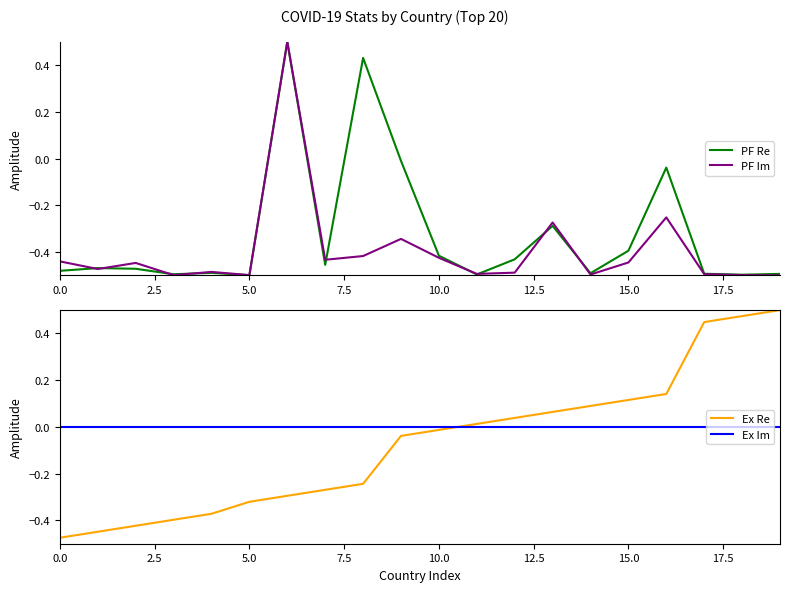

Reading right to left, transcribe all the data shown in this chart.

PF Re: -0.5	-0.5	-0.5	-0.0	-0.4	-0.5	-0.3	-0.4	-0.5	-0.4	-0.0	0.4	-0.5	0.5	-0.5	-0.5	-0.5	-0.5	-0.5	-0.5
PF Im: -0.5	-0.5	-0.5	-0.3	-0.4	-0.5	-0.3	-0.5	-0.5	-0.4	-0.3	-0.4	-0.4	0.5	-0.5	-0.5	-0.5	-0.4	-0.5	-0.4
Ex Re: 0.5	0.5	0.4	0.1	0.1	0.1	0.1	0.0	0.0	-0.0	-0.0	-0.2	-0.3	-0.3	-0.3	-0.4	-0.4	-0.4	-0.4	-0.5
Ex Im: 0.0	0.0	0.0	0.0	0.0	0.0	0.0	0.0	0.0	0.0	0.0	0.0	0.0	0.0	0.0	0.0	0.0	0.0	0.0	0.0